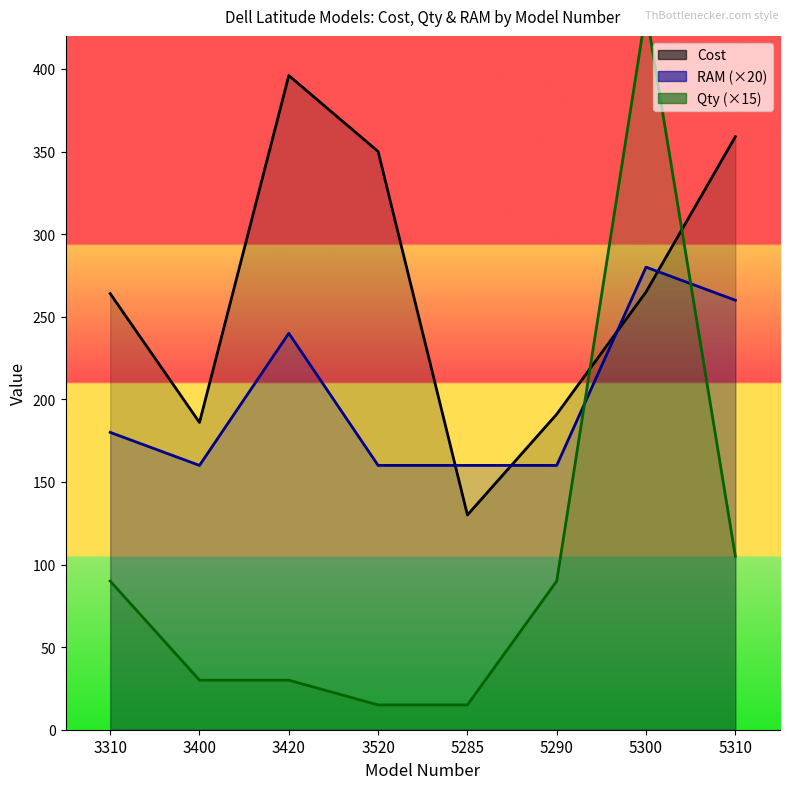

Reading right to left, extract all data points from this chart.

Cost (line): 359	265	191	130	350	396	186	264
RAM ×20 (line): 260	280	160	160	160	240	160	180
Qty ×15 (line): 105	435	90	15	15	30	30	90